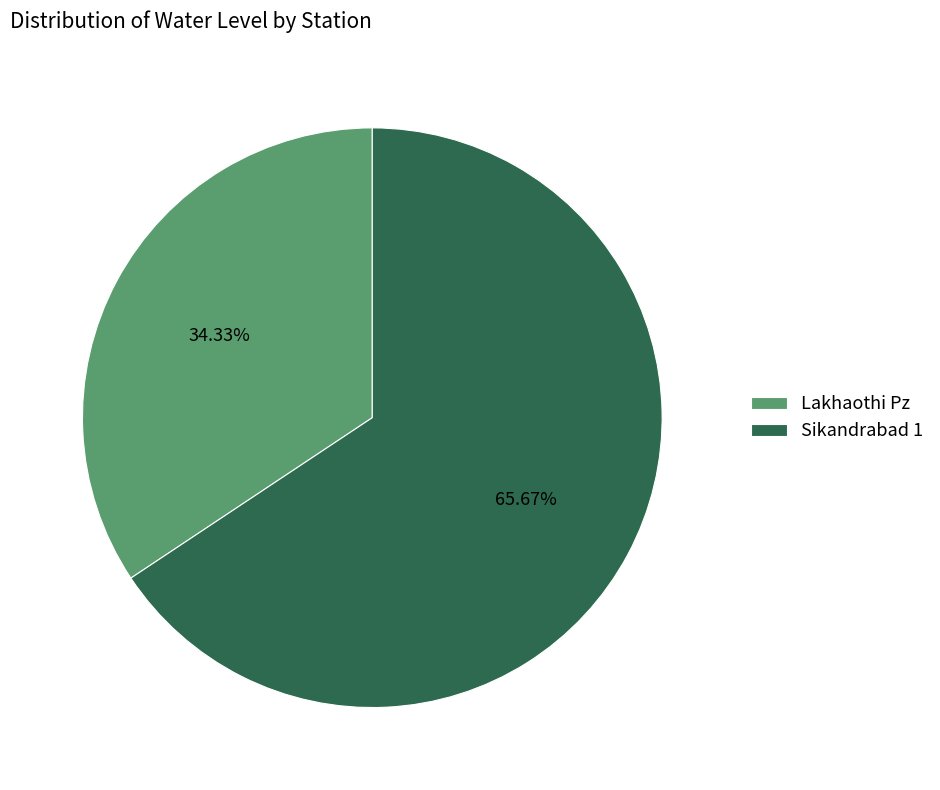

To the nearest percent, what is the difference between the largest and smallest slice percentages?

31%